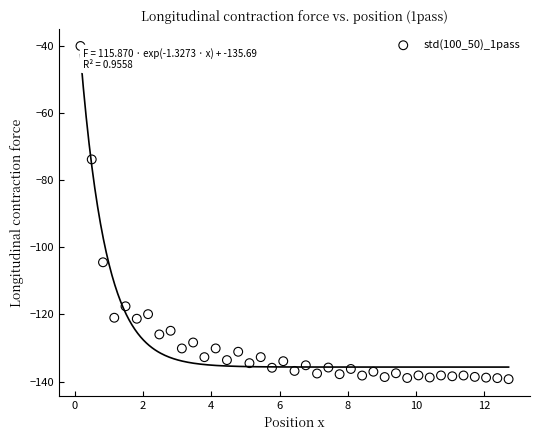

What is the range of X values (max minus min)?

12.5